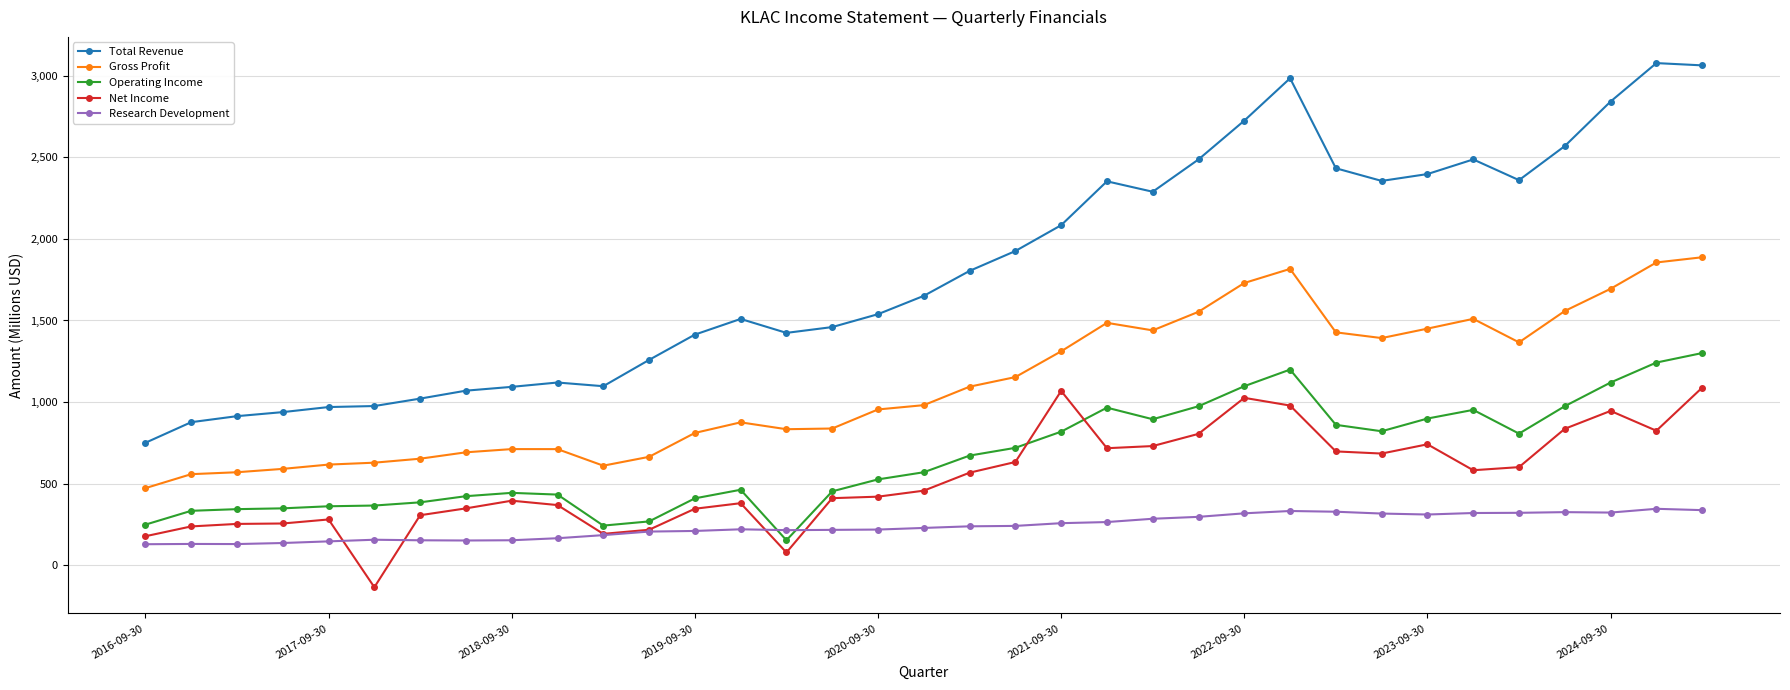

True or false: Total Revenue and Net Income cross at least once.

False